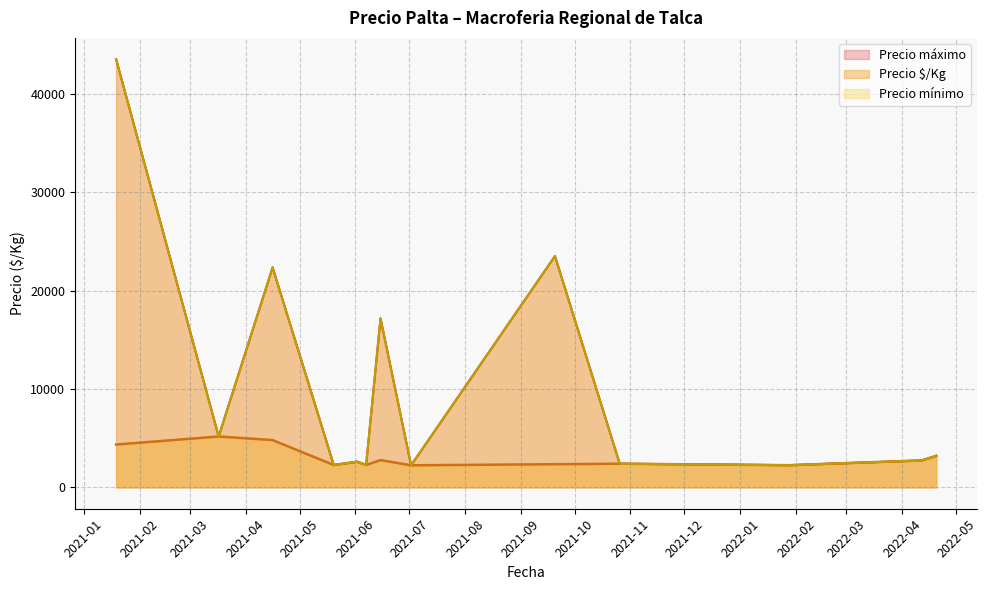

Does the chart have visible grid lines?

Yes